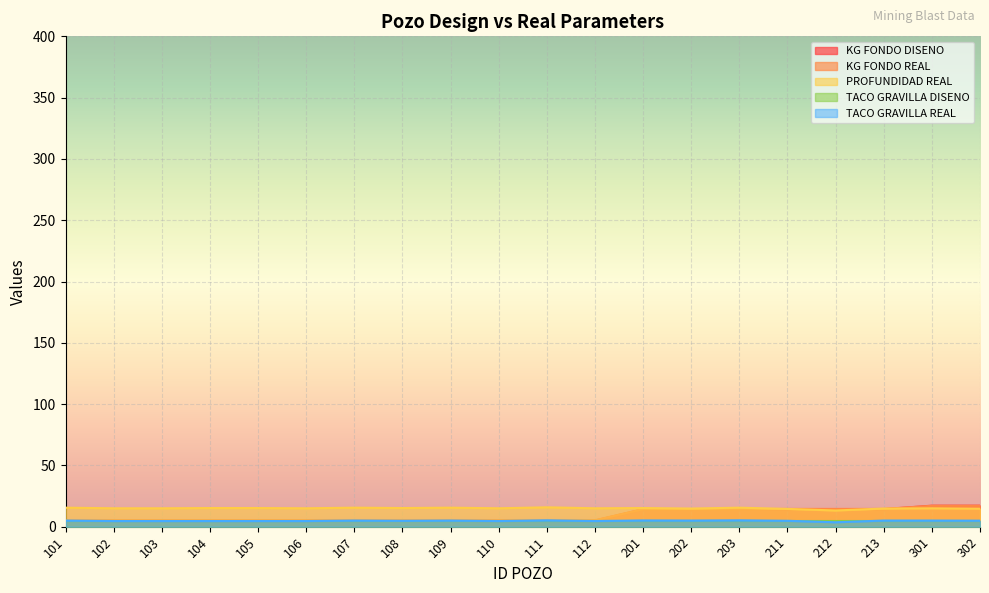

True or false: TACO GRAVILLA REAL has more than 1 points higher than both neighbors.

True